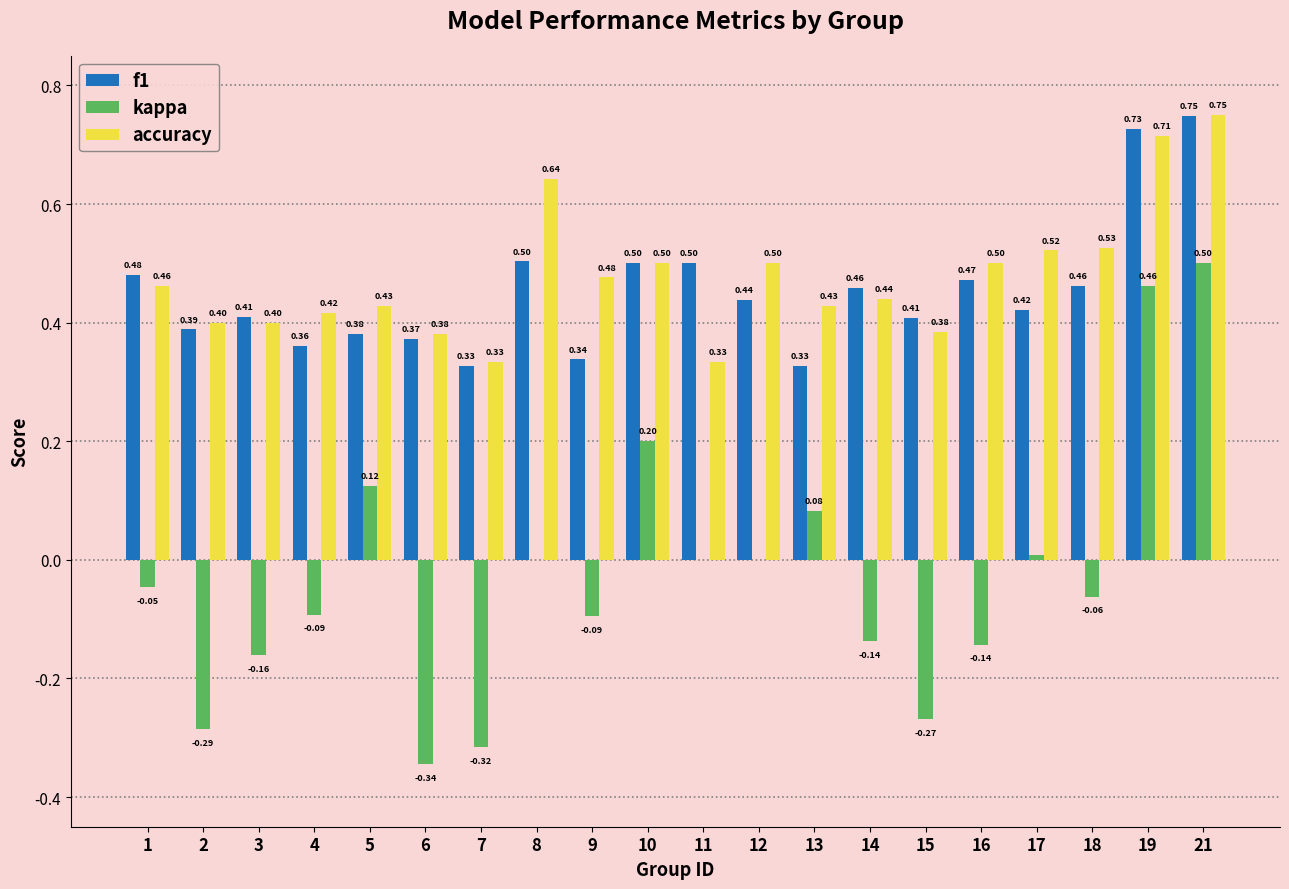

Which series changed the most between 3 and 16?

accuracy